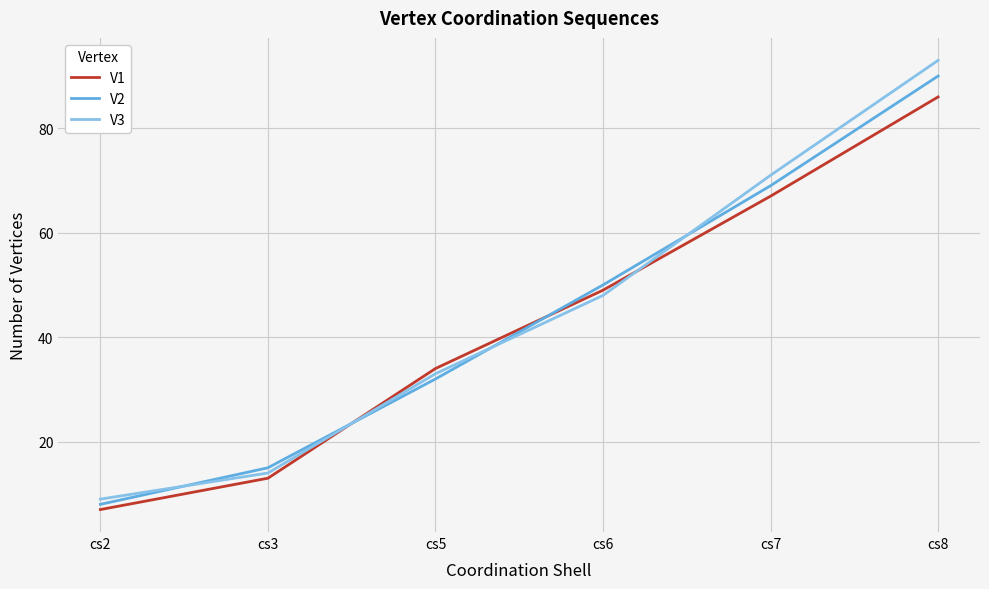

Reading left to right, list all the values displayed in this chart.

V1: 7	13	34	49	67	86
V2: 8	15	32	50	69	90
V3: 9	14	33	48	71	93